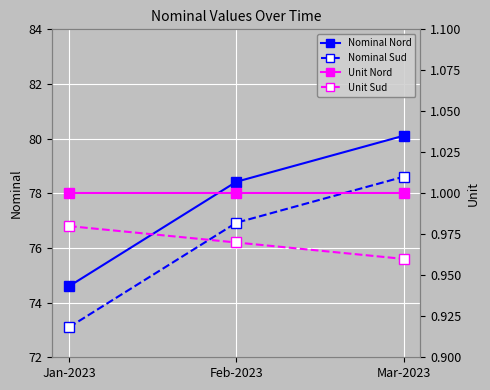

The value of Unit Nord at Jan-2023 is 1.0. True or false?

True